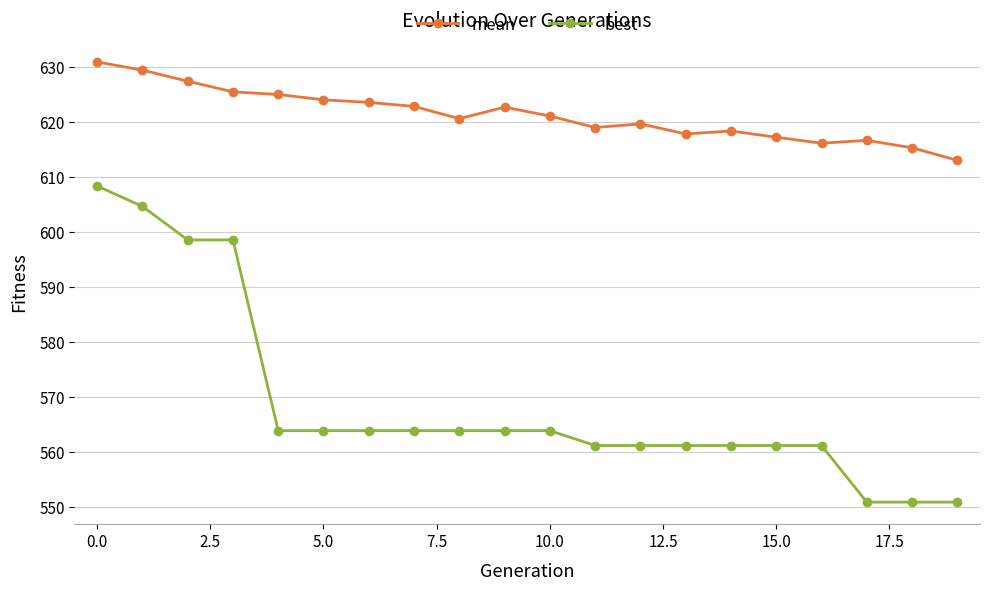

How many data points in mean are above 621?

10